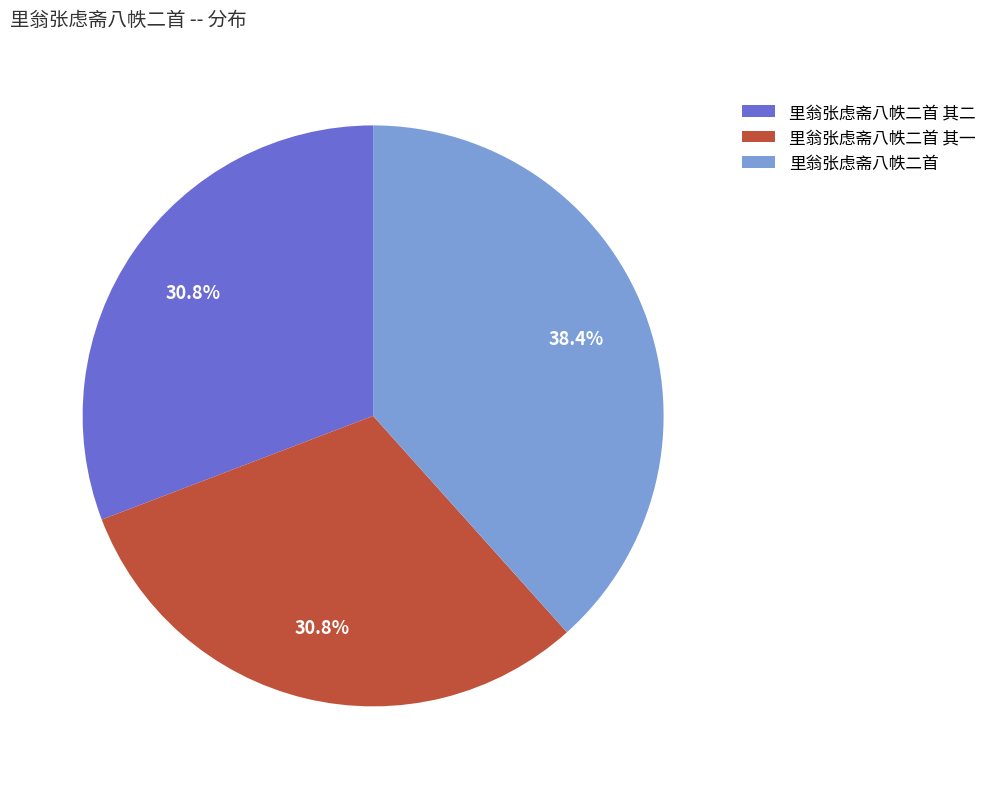

Do 里翁张虑斋八帙二首 其一 and 里翁张虑斋八帙二首 其二 together represent more than half of the pie?

Yes